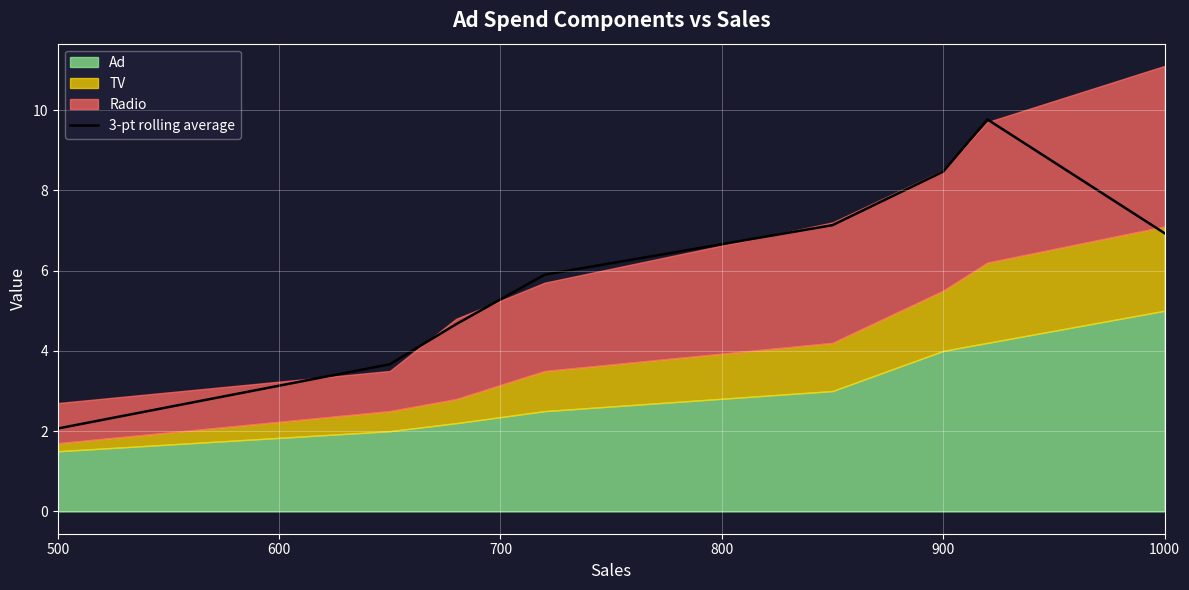

True or false: 3-pt rolling average has a value of 2.4 at 900.

False